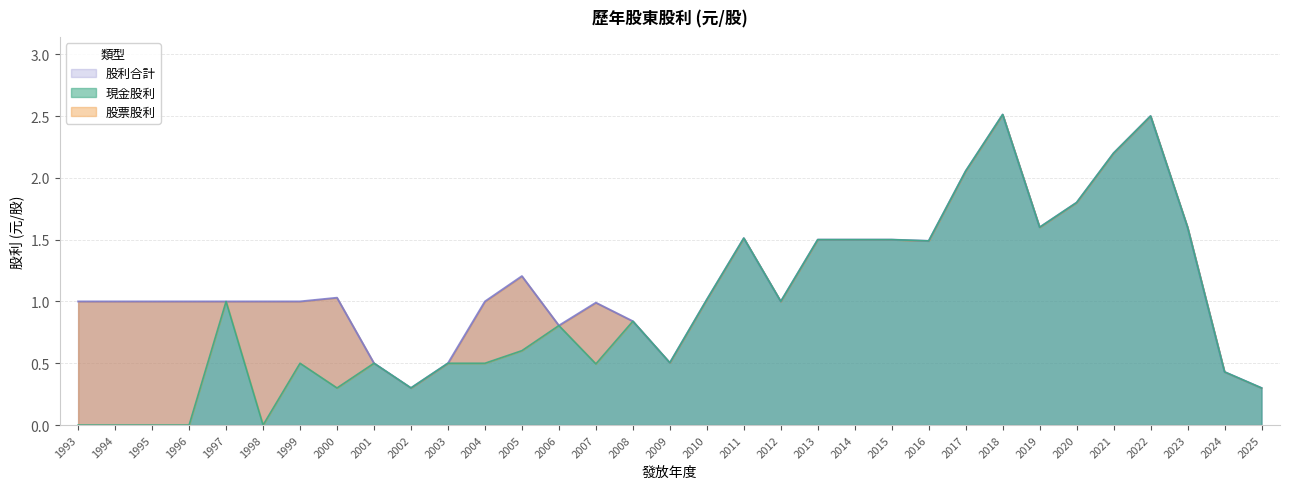

At which category is the sum across all series the highest?

2018